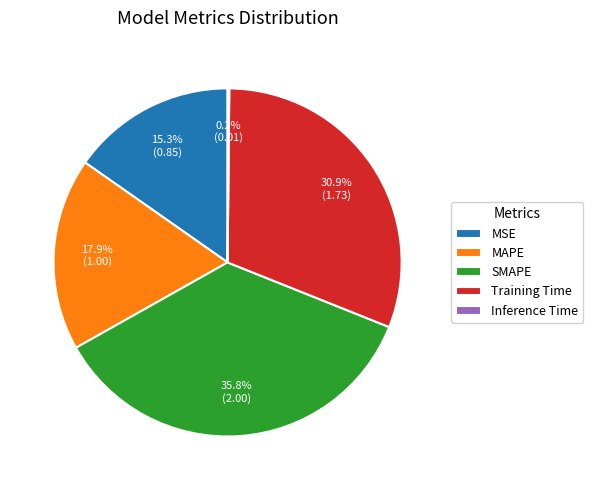

Approximately how many times larger is the value at MAPE compared to SMAPE?

0.5